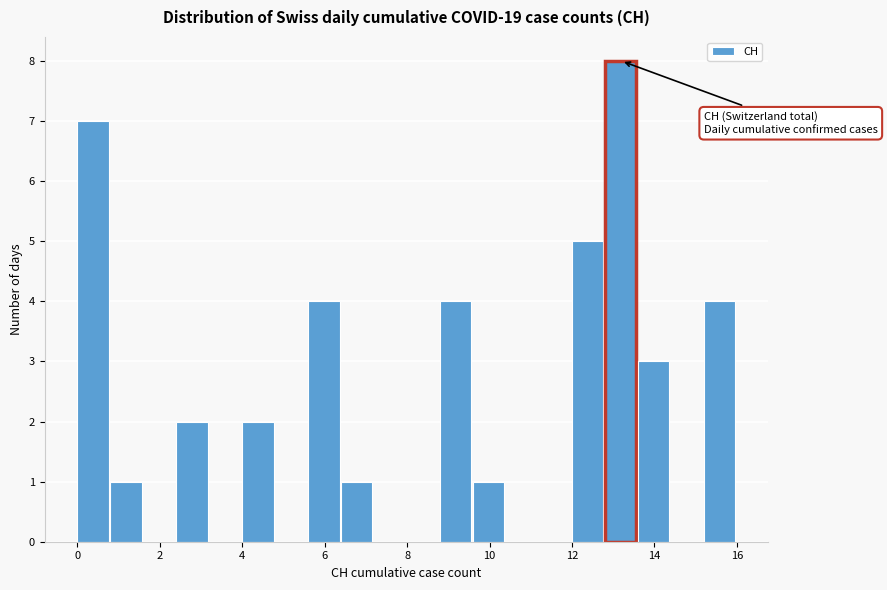

Reading left to right, list every bar in this chart as the range it spans on the x-axis followed by its height. The values are not printed on the chart, so give them approximately, as read against the axis.

0.0 to 0.8: 7
0.8 to 1.6: 1
1.6 to 2.4: 0
2.4 to 3.2: 2
3.2 to 4.0: 0
4.0 to 4.8: 2
4.8 to 5.6: 0
5.6 to 6.4: 4
6.4 to 7.2: 1
7.2 to 8.0: 0
8.0 to 8.8: 0
8.8 to 9.6: 4
9.6 to 10.4: 1
10.4 to 11.2: 0
11.2 to 12.0: 0
12.0 to 12.8: 5
12.8 to 13.6: 8
13.6 to 14.4: 3
14.4 to 15.2: 0
15.2 to 16.0: 4